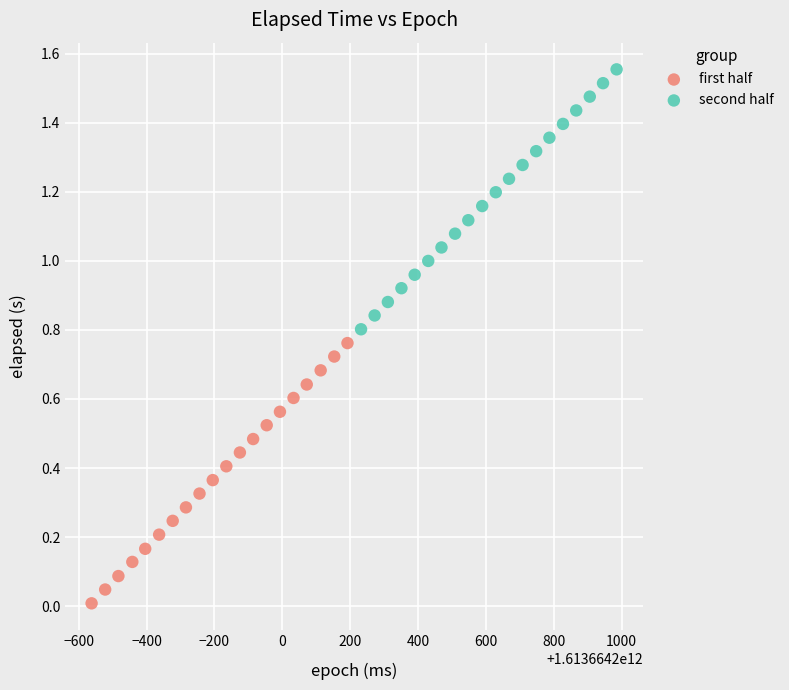

Which series contains the lowest Y value?

first half